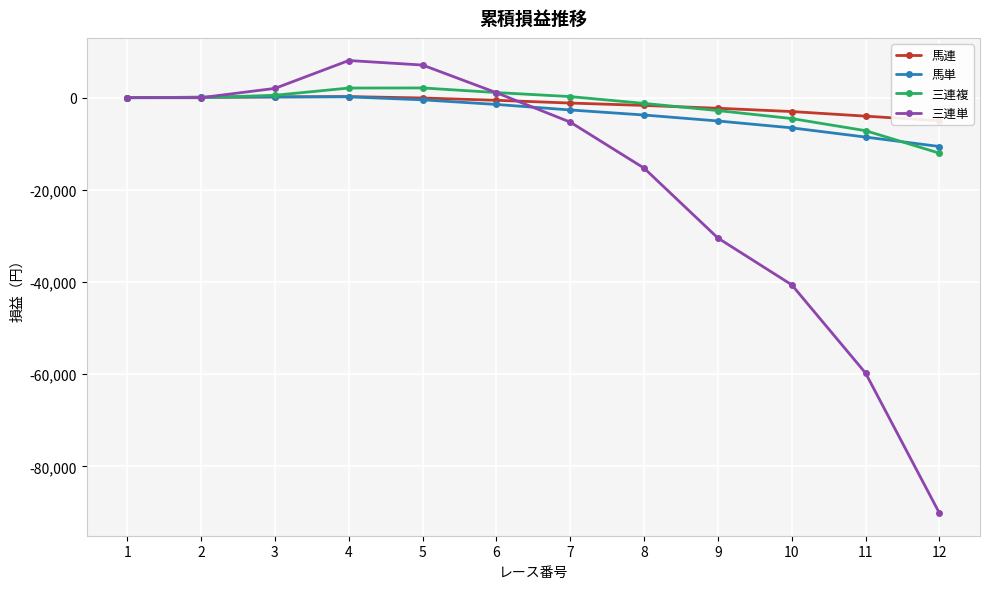

What is the minimum value for 馬単?

-10594.8